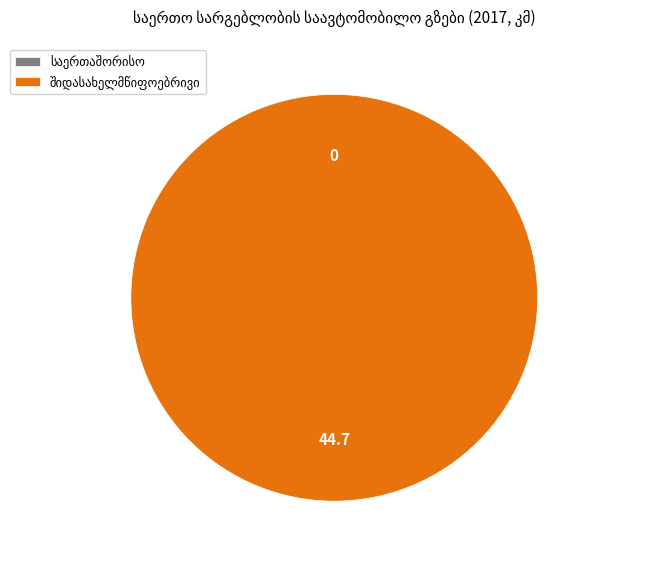

Which slice is the largest?

შიდასახელმწიფოებრივი